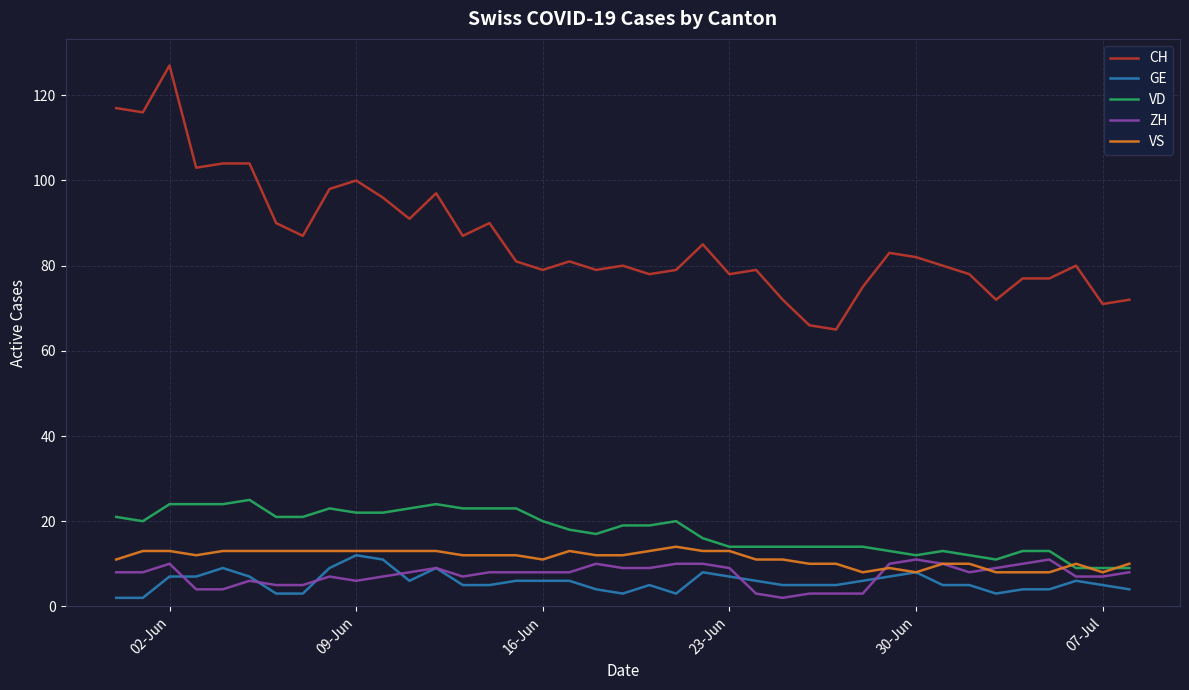

True or false: CH and GE intersect in this chart.

False